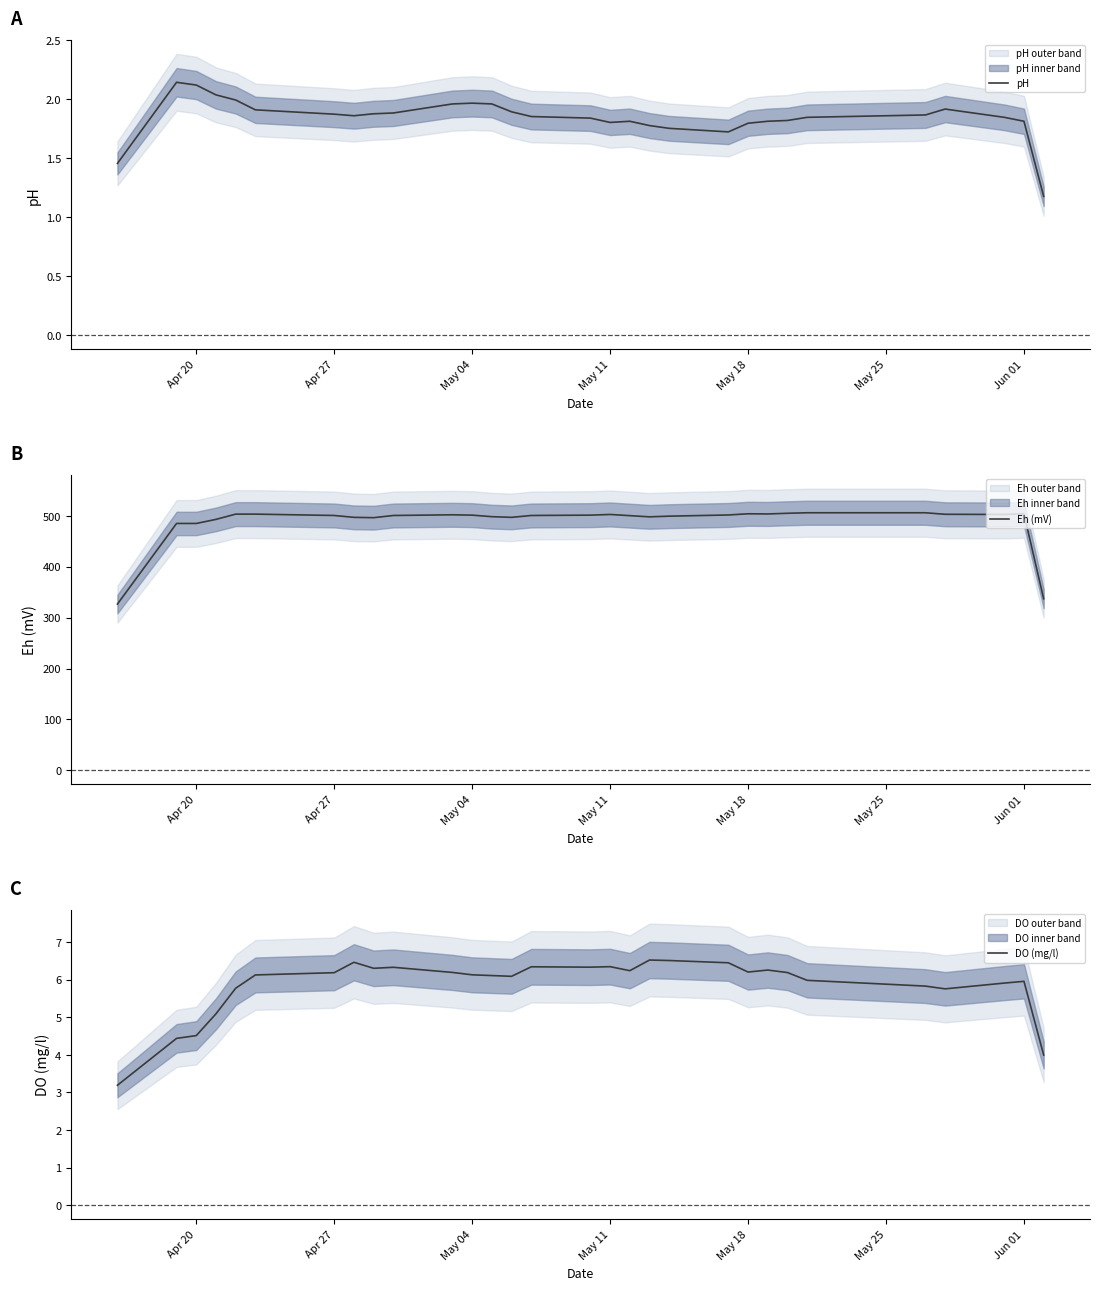

True or false: pH has a value of 1.0 at May 18.

False